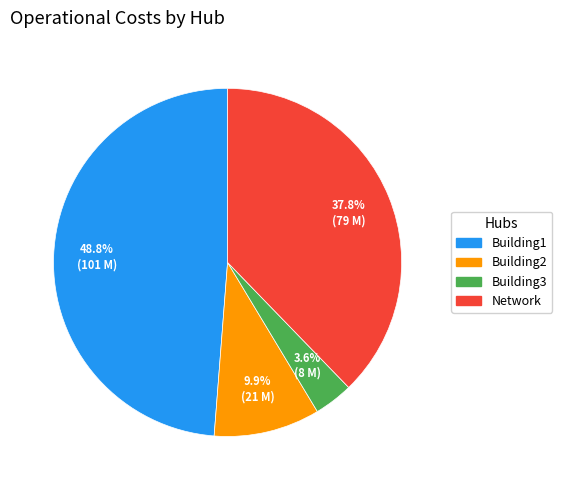

How many slices are in this pie chart?

4